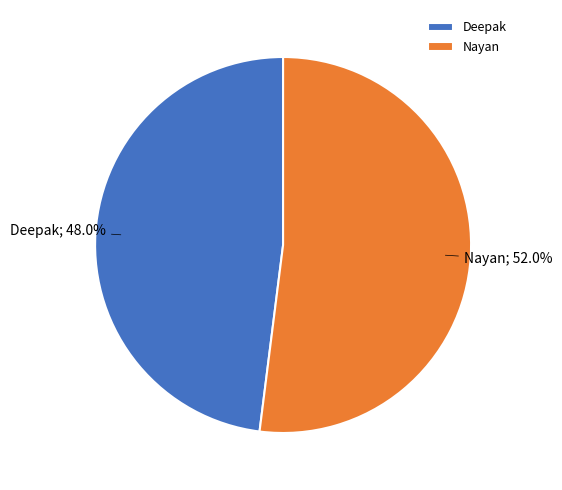

Approximately how many times larger is the value at Deepak compared to Nayan?

0.9